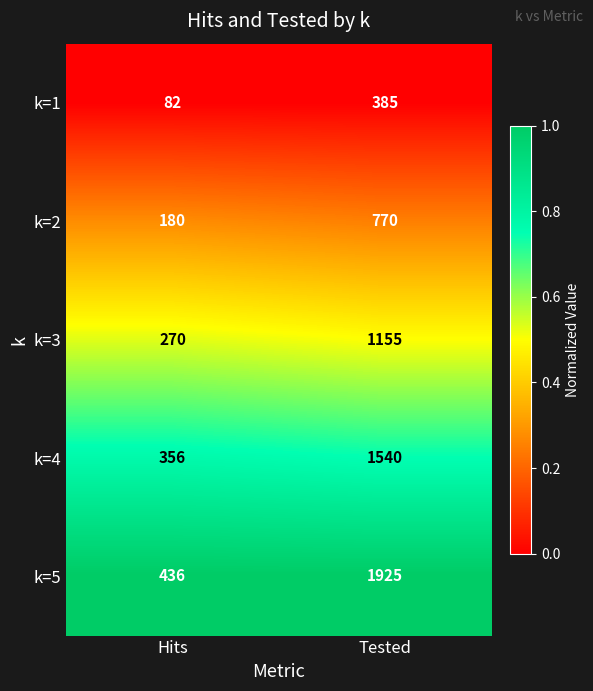

Which label corresponds to the smallest value in the chart?

Hits